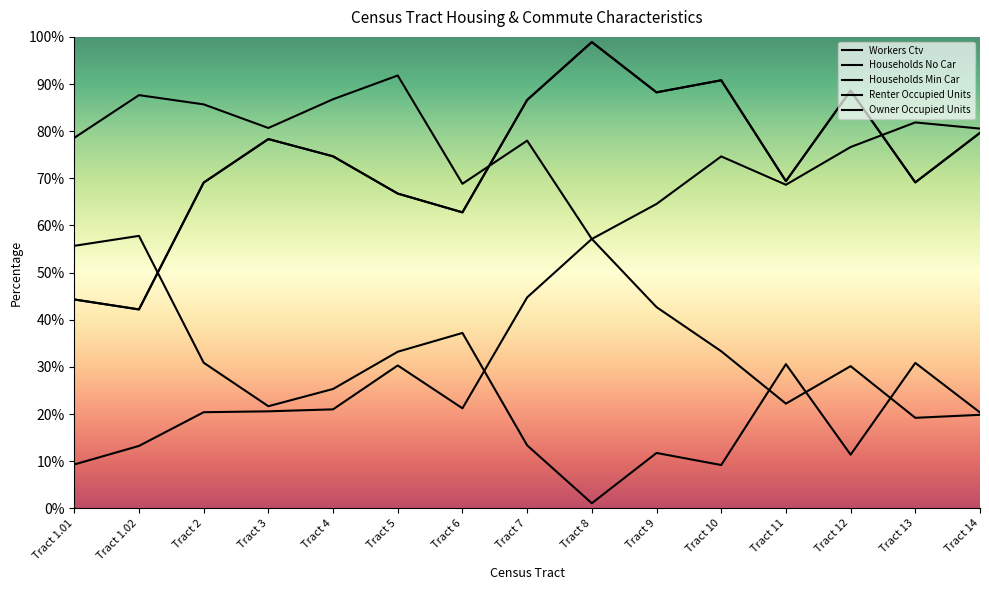

What position from the left is Tract 4?

5